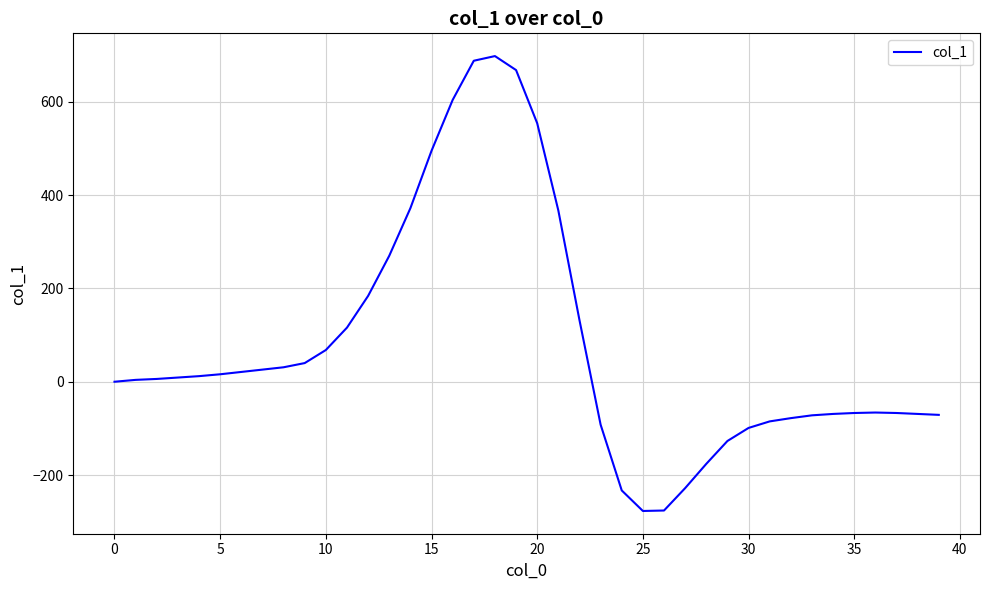

What is the difference between the maximum and minimum values?

975